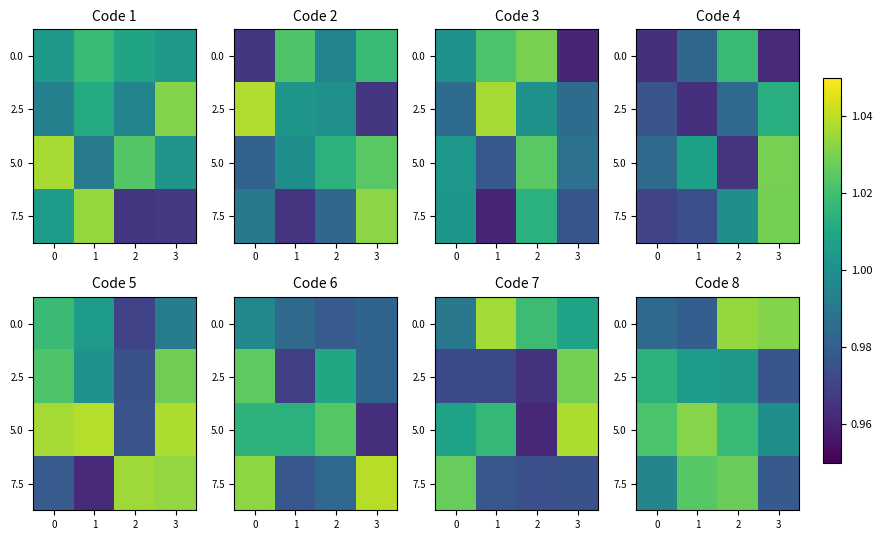

Where is row_2 nearest to the value 1?

3